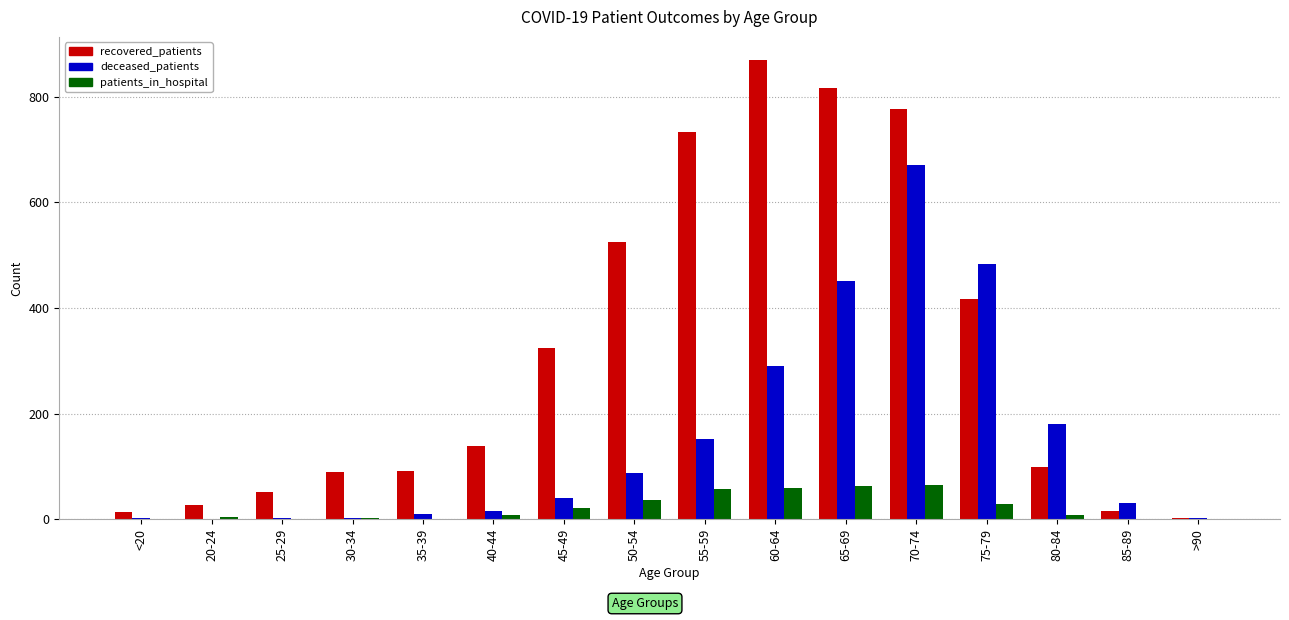

Which series has the largest total across all categories?

recovered_patients